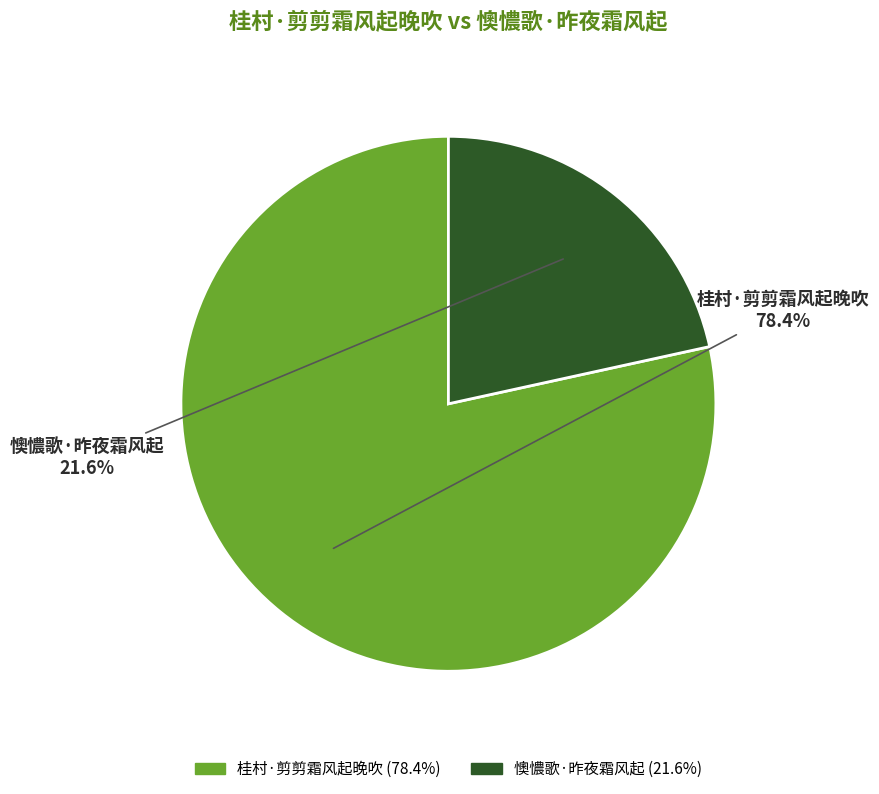

How many slices are in this pie chart?

2